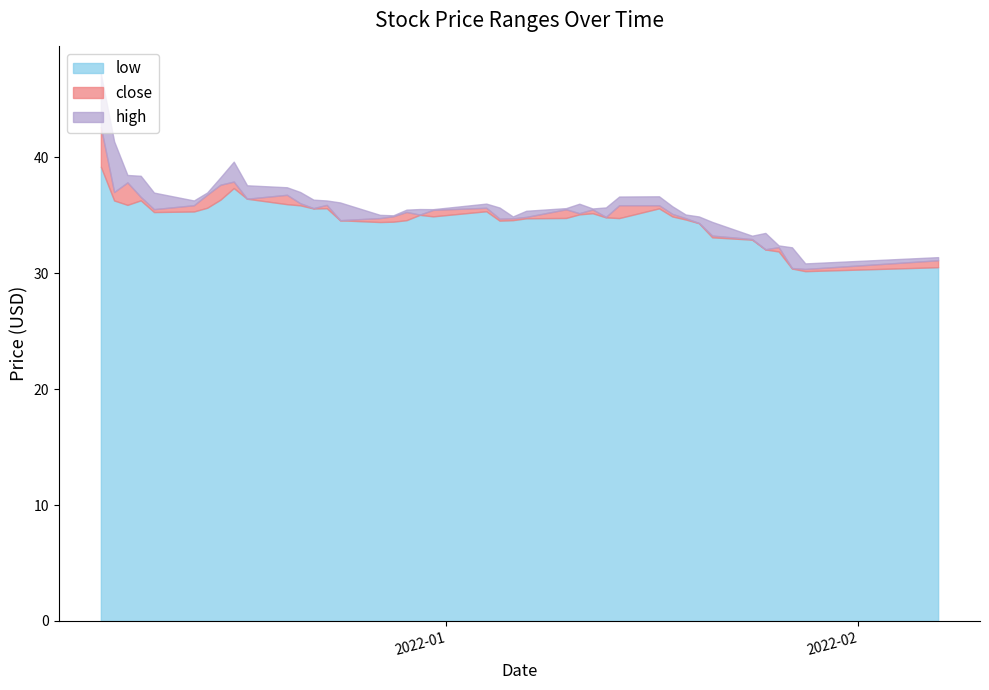

At which category is the sum across all series the highest?

2021-12-06